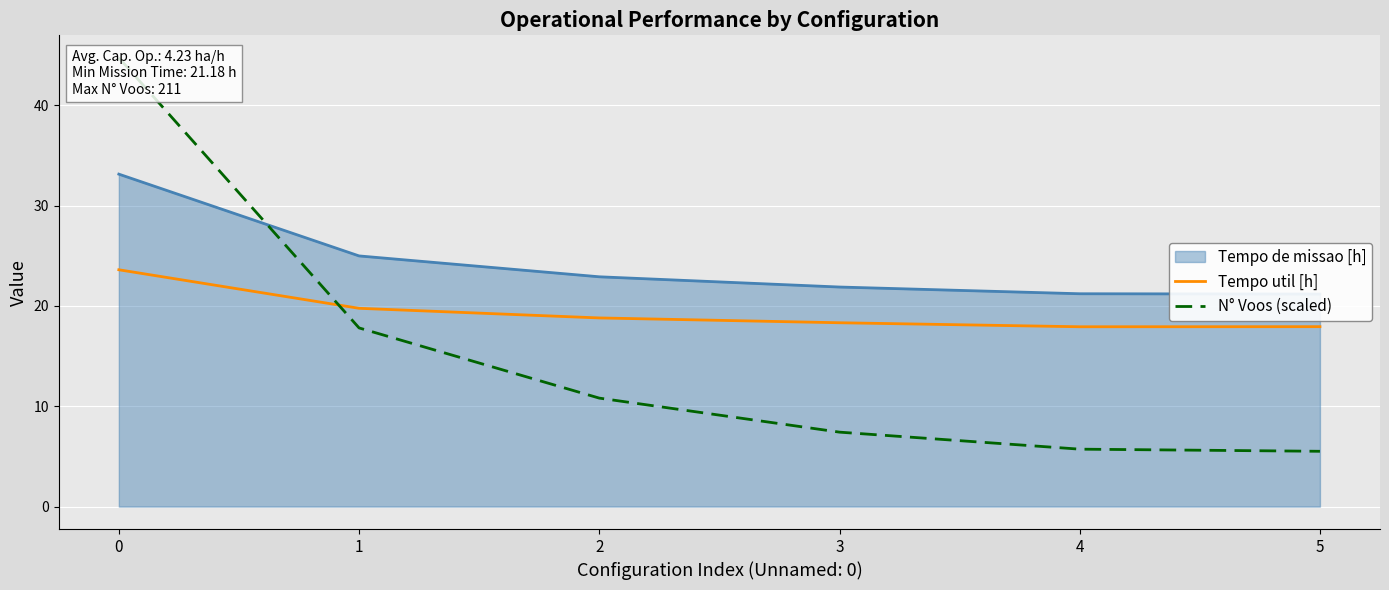

What is the value of the N° Voos (scaled) point at the 6th from the left?

5.5